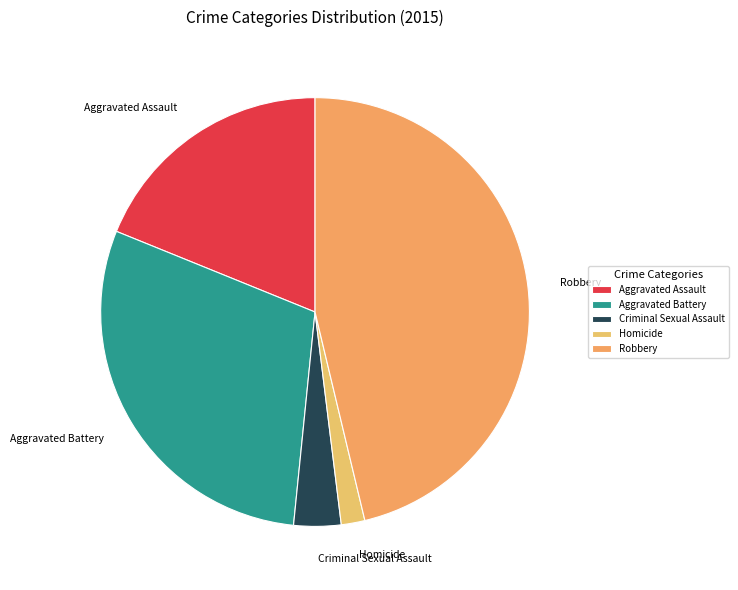

Rank the categories by value from highest to lowest.

Robbery, Aggravated Battery, Aggravated Assault, Criminal Sexual Assault, Homicide